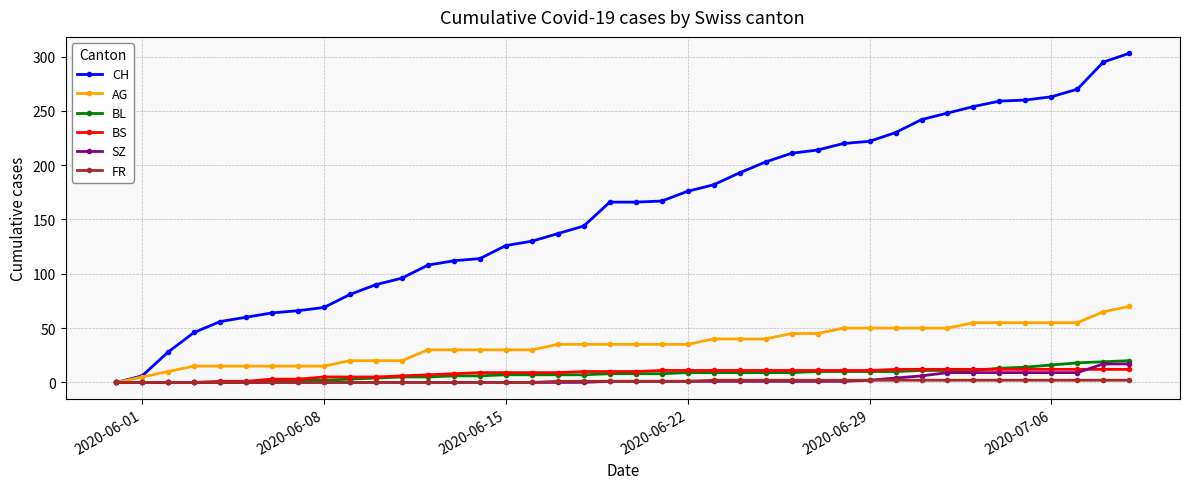

Which series has the largest total across all categories?

CH